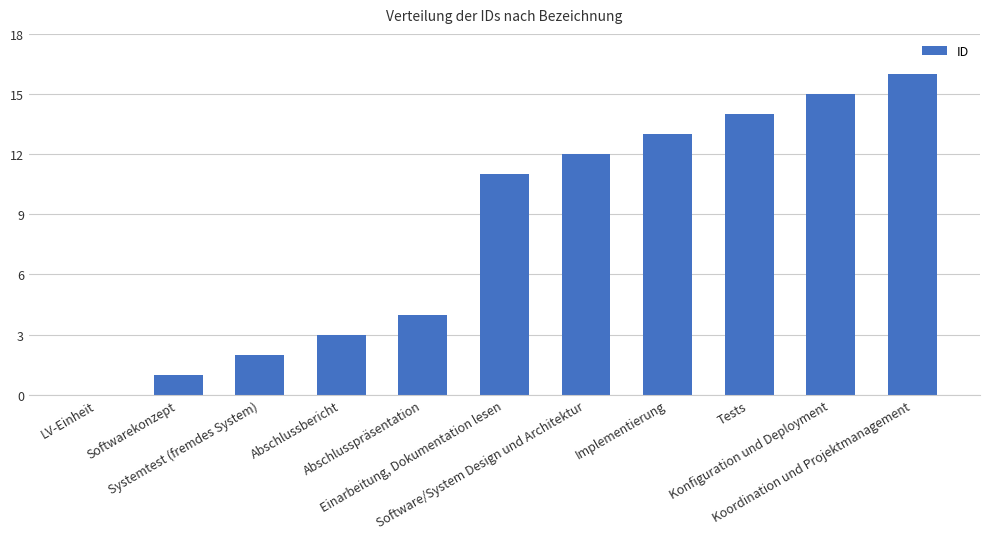

What is the average value?

8